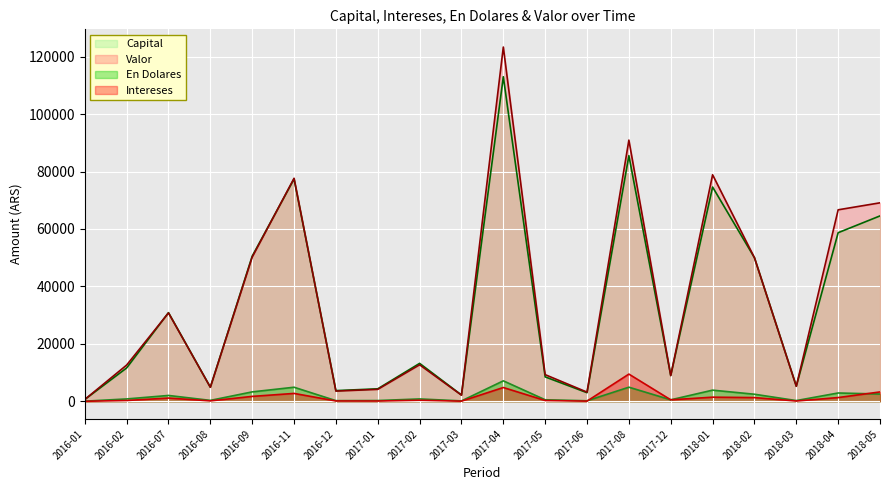

Which series has the widest spread of values?

Valor